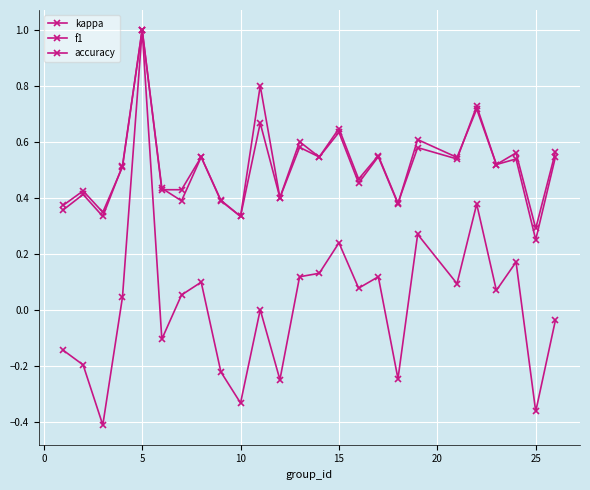

How many categories are shown in the chart?

25